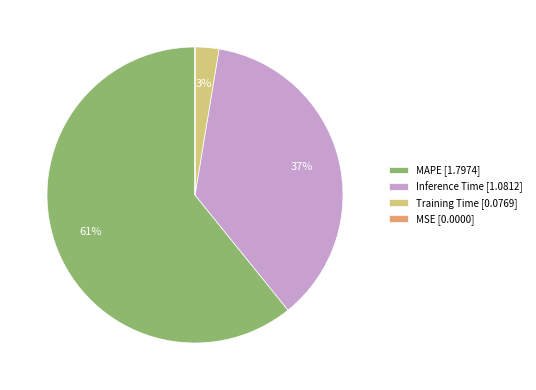

What is the majority slice?

MAPE [1.7974]